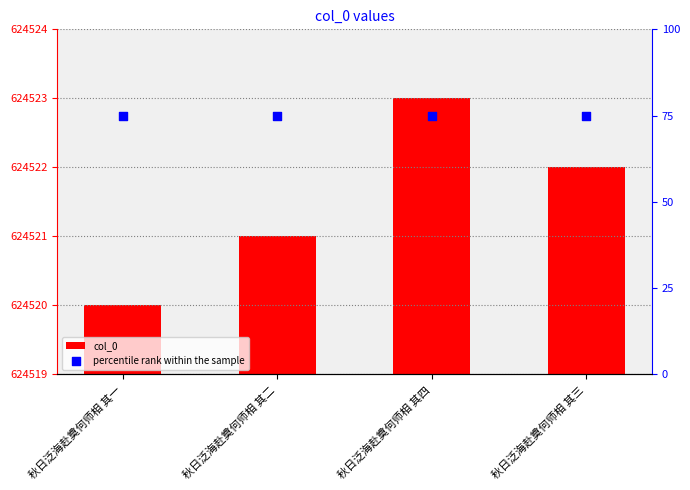

Which series has the largest Y range (max minus min)?

col_0